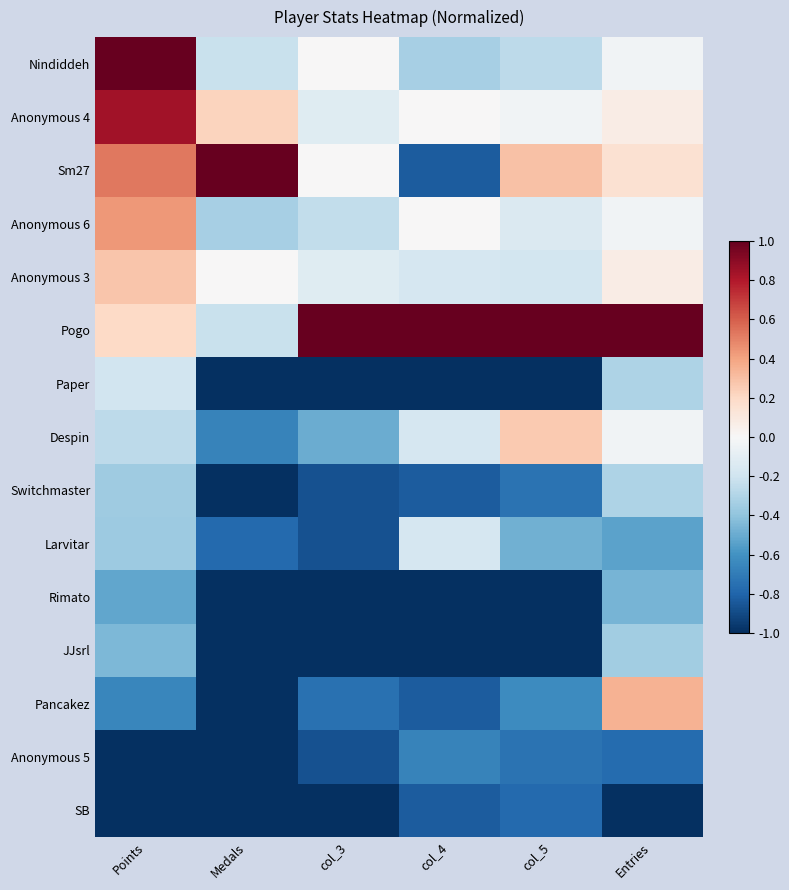

At which category is the sum across all series the highest?

Points